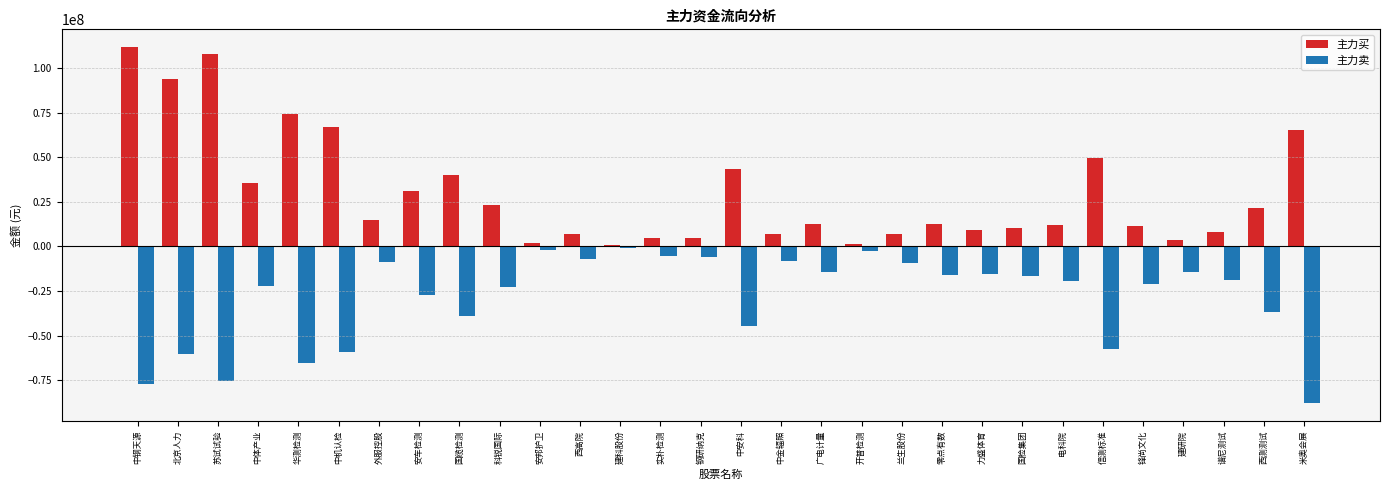

Rank the series by their maximum value, from highest to lowest.

主力买, 主力卖